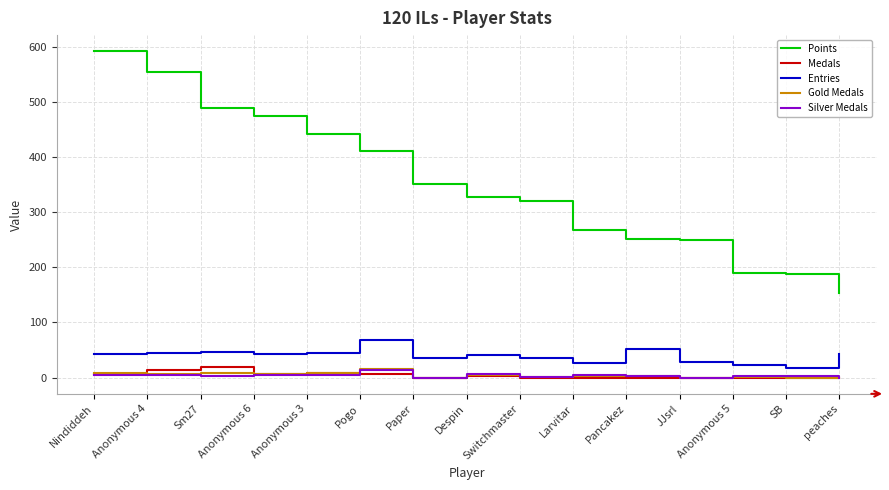

At which category is the sum across all series the highest?

Nindiddeh